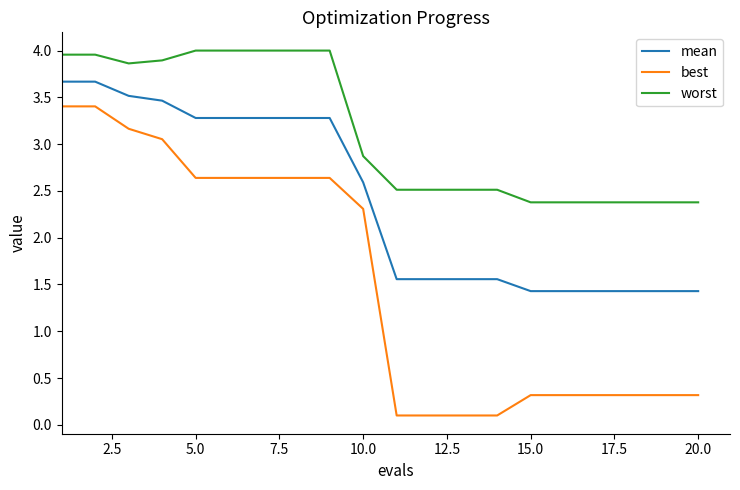

Which series has the widest spread of values?

best